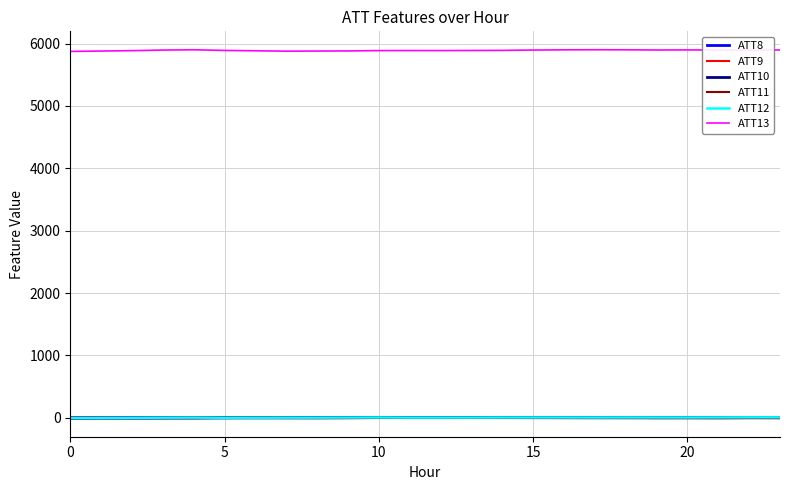

True or false: ATT9 and ATT13 cross at least once.

False